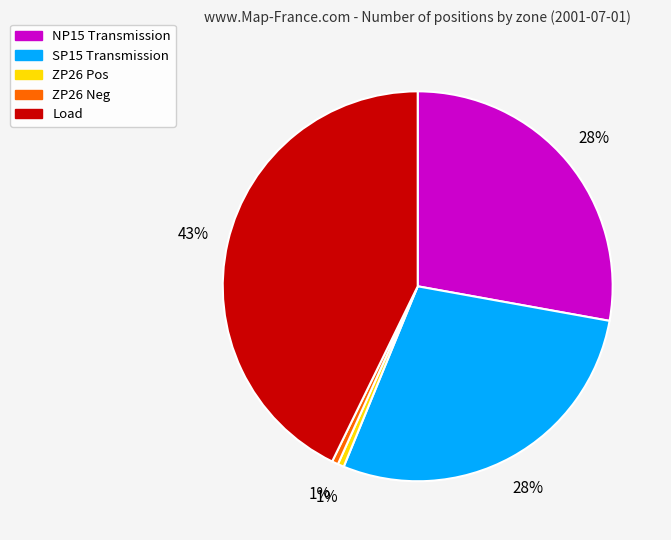

Is there a majority slice in this chart?

No